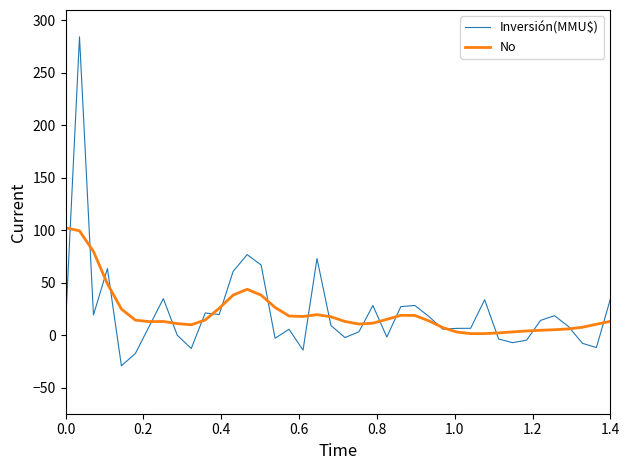

True or false: Inversión(MMU$) and No cross at least once.

True